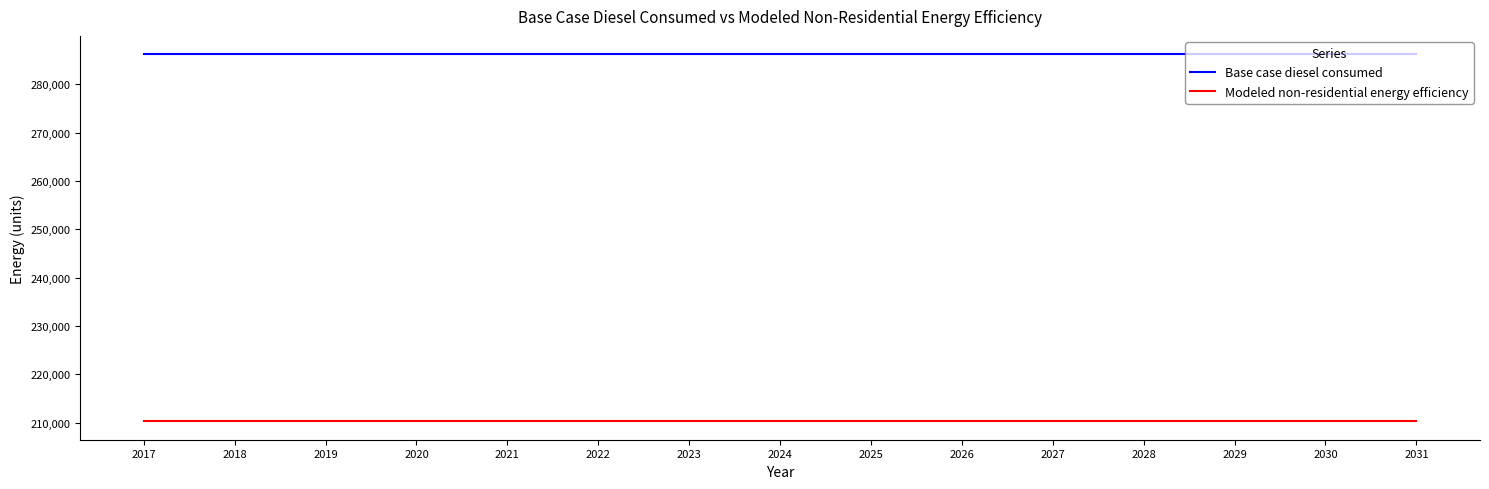

True or false: Base case diesel consumed has a value of 89207.8 at 2026.

False